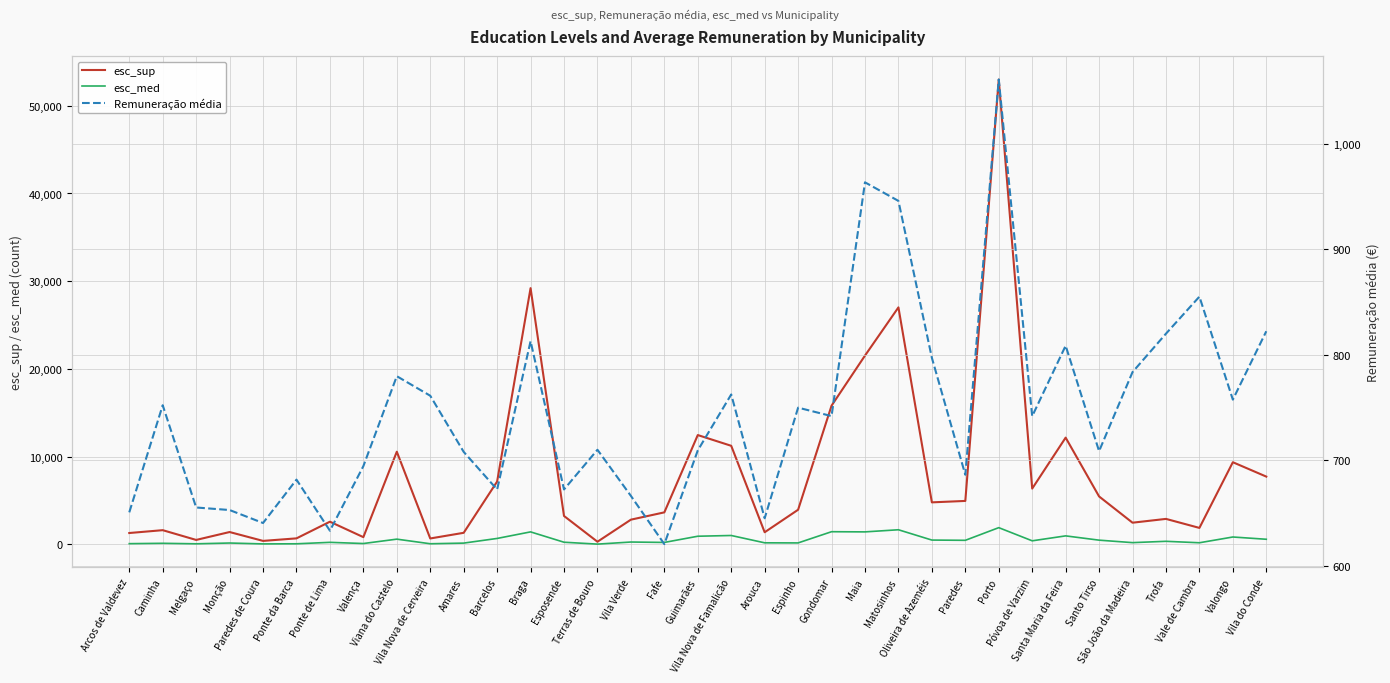

How many categories are shown in the chart?

35